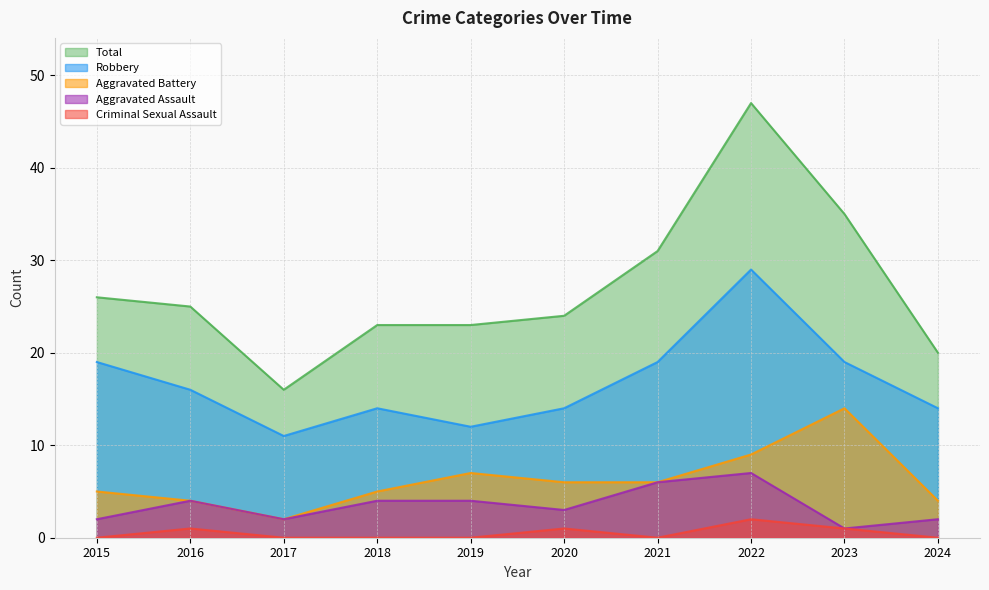

Which series changed the most between 2017 and 2021?

Total